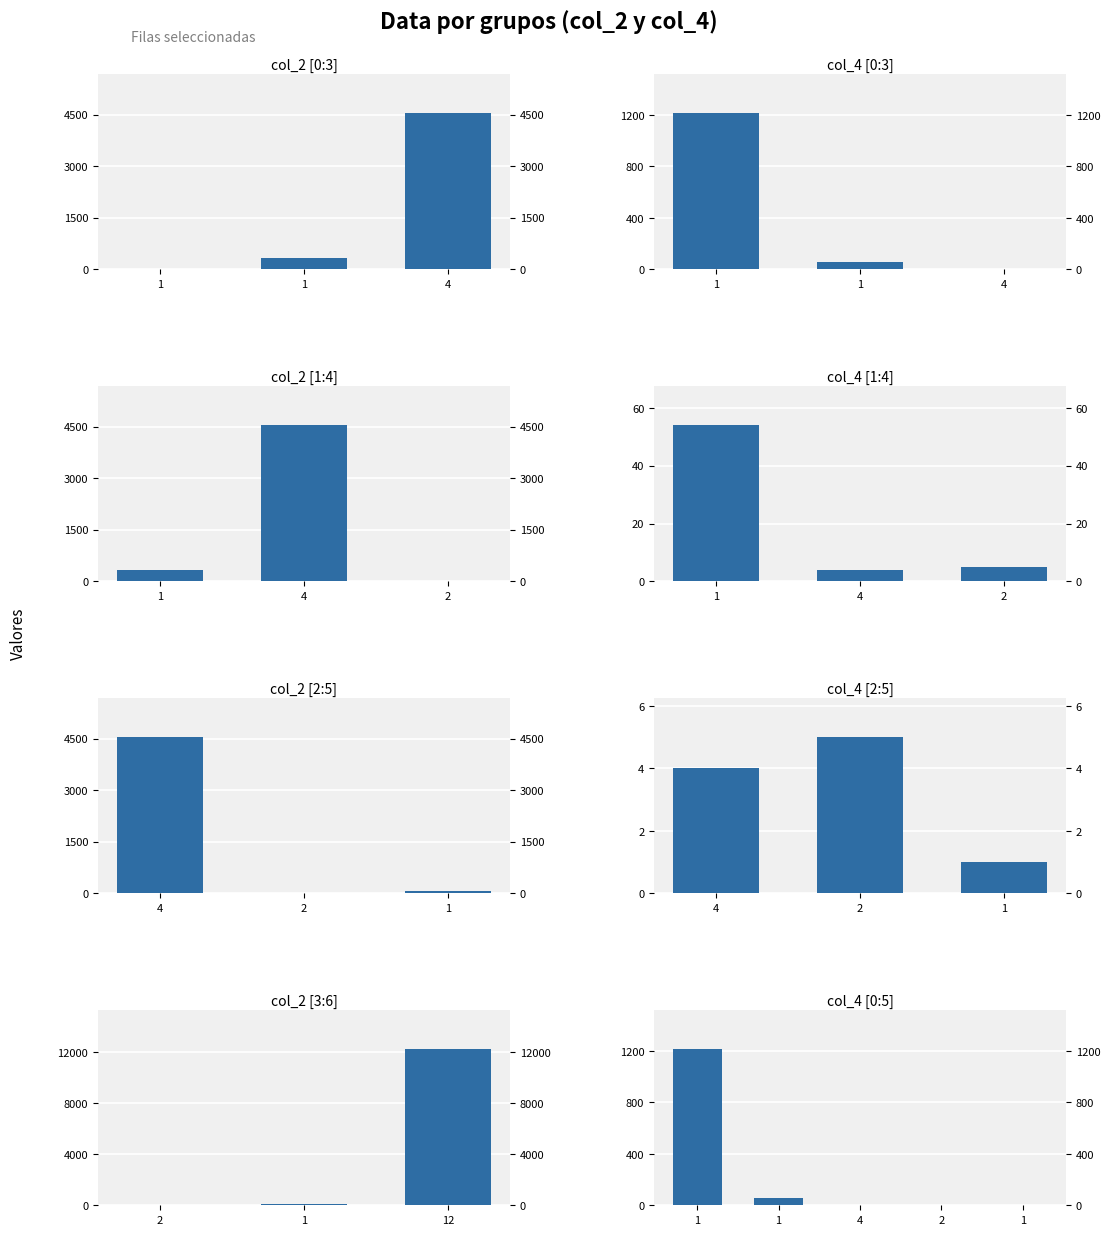

Between 4 and 1, which is larger?

1